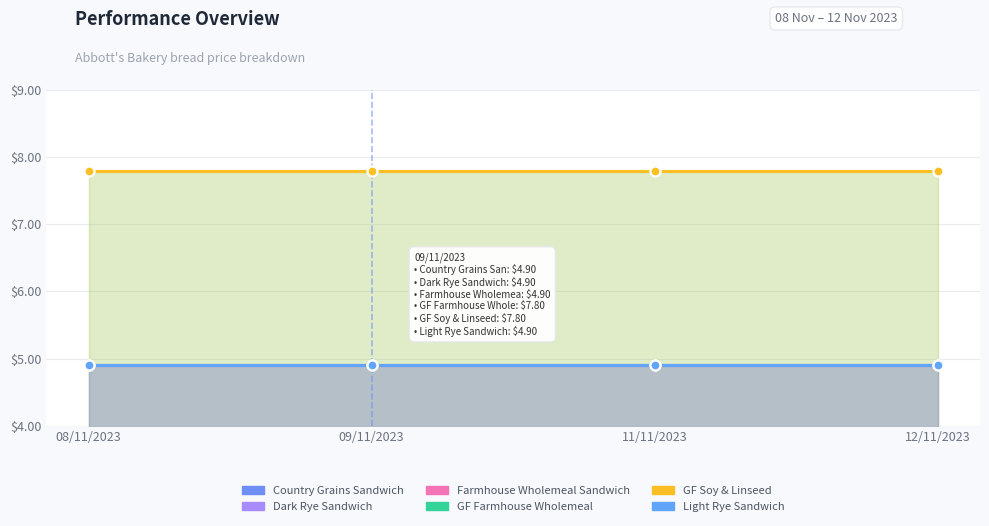

Which series contains the lowest Y value?

Country Grains Sandwich